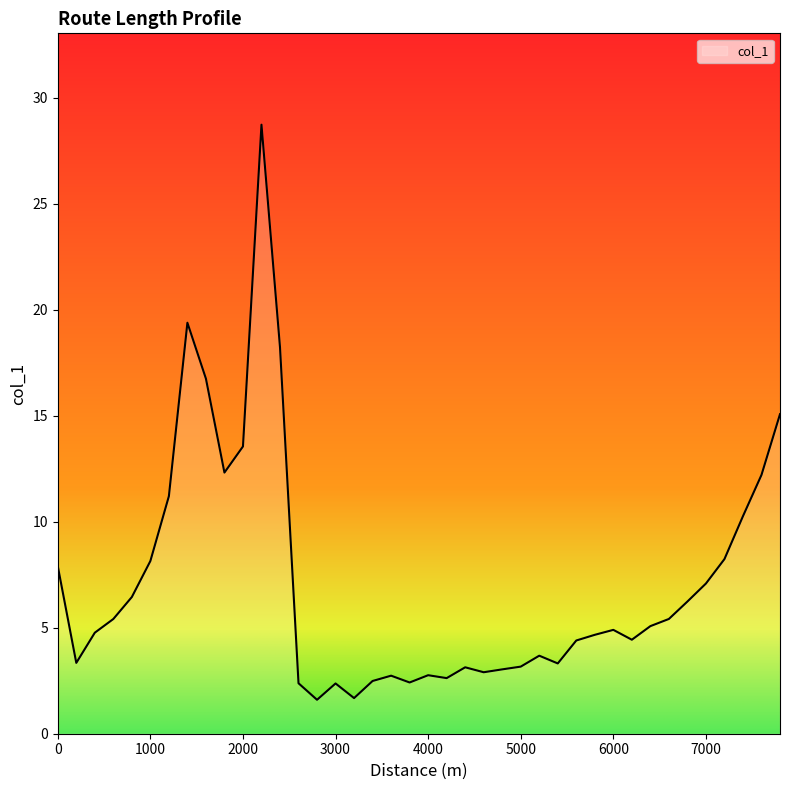

What is the greatest value displayed?

28.7